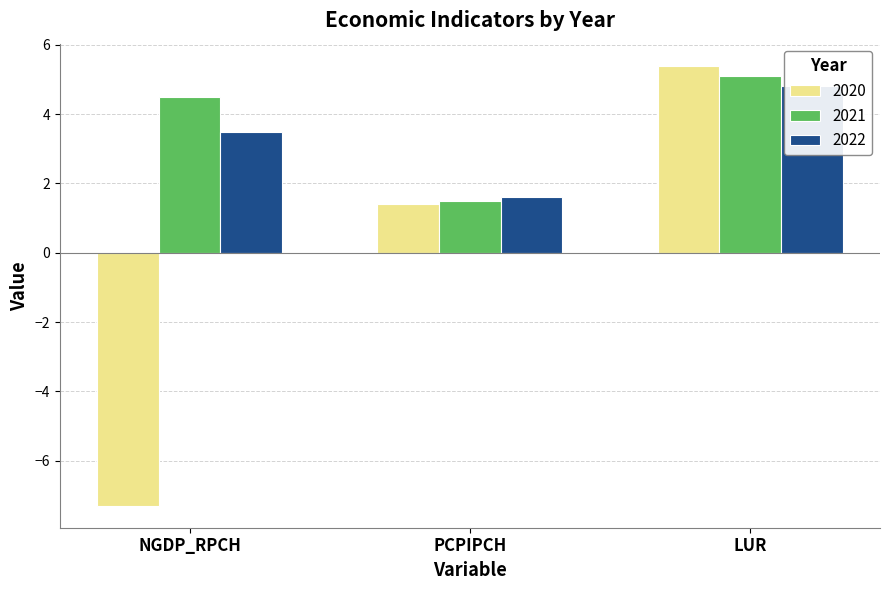

Does the chart contain any negative values?

Yes